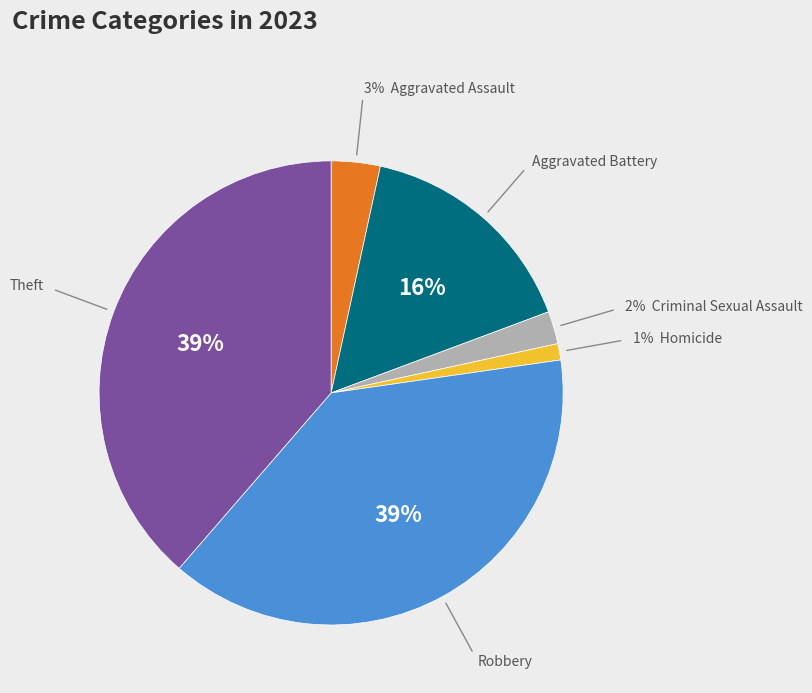

To the nearest percent, what is the difference between the largest and smallest slice percentages?

38%